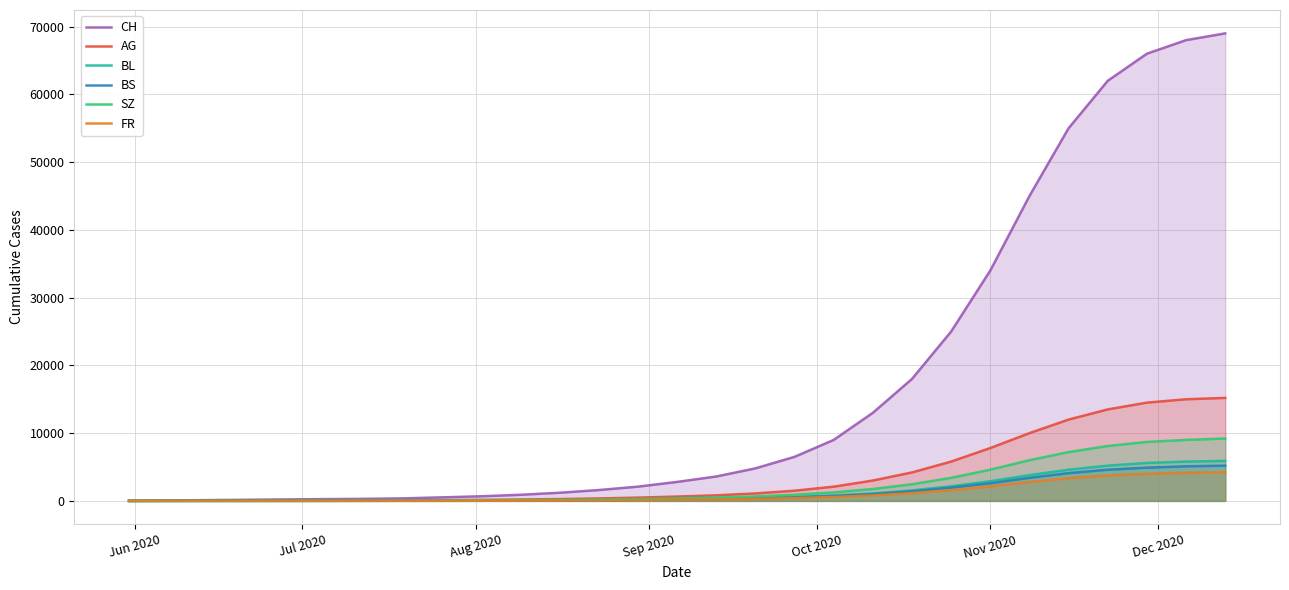

Which series has the largest range (max minus min)?

CH